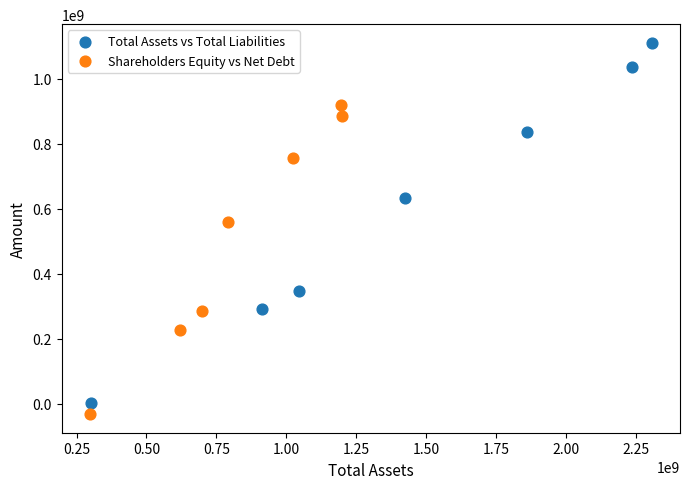

Which series reaches the maximum Y coordinate?

Total Assets vs Total Liabilities